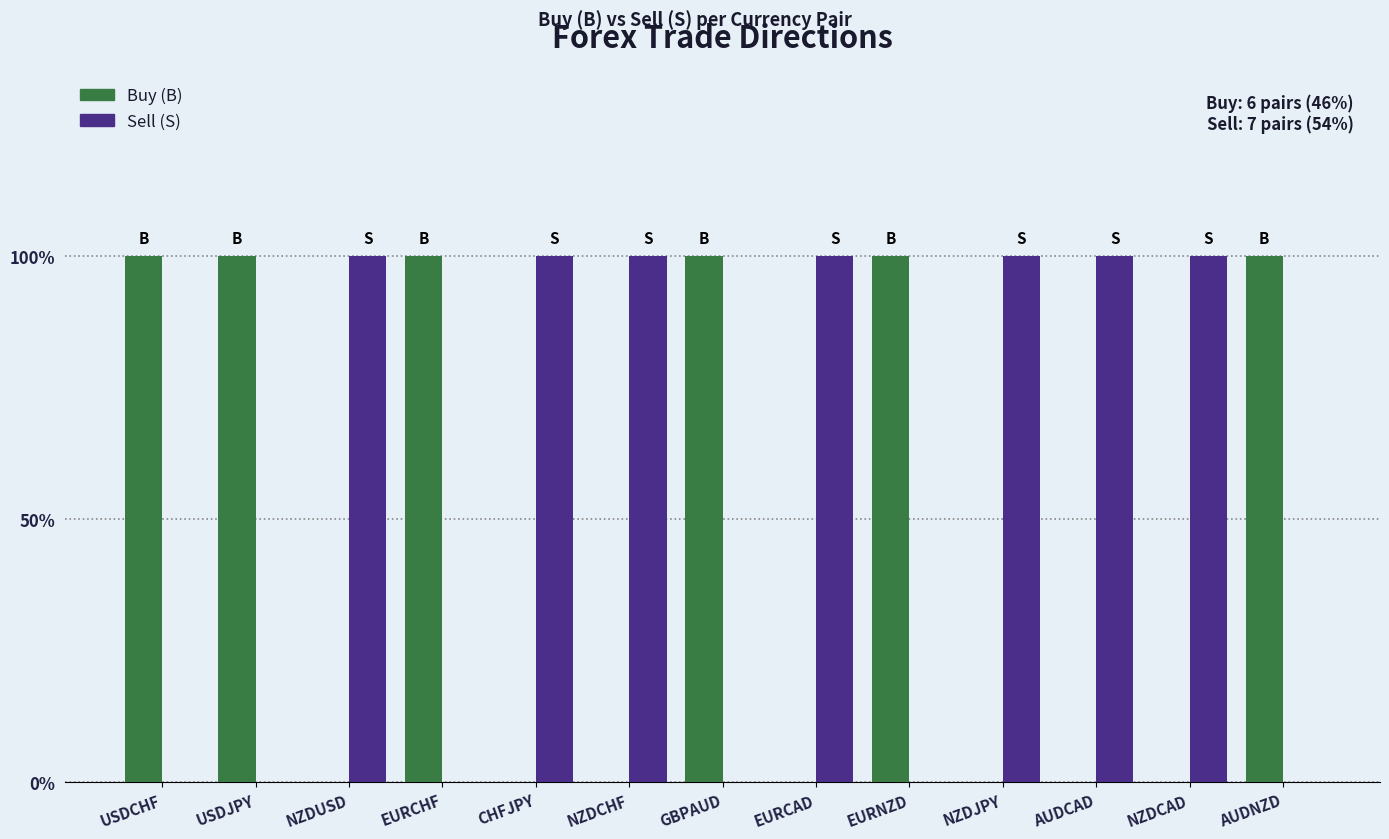

What position from the left is AUDNZD?

13